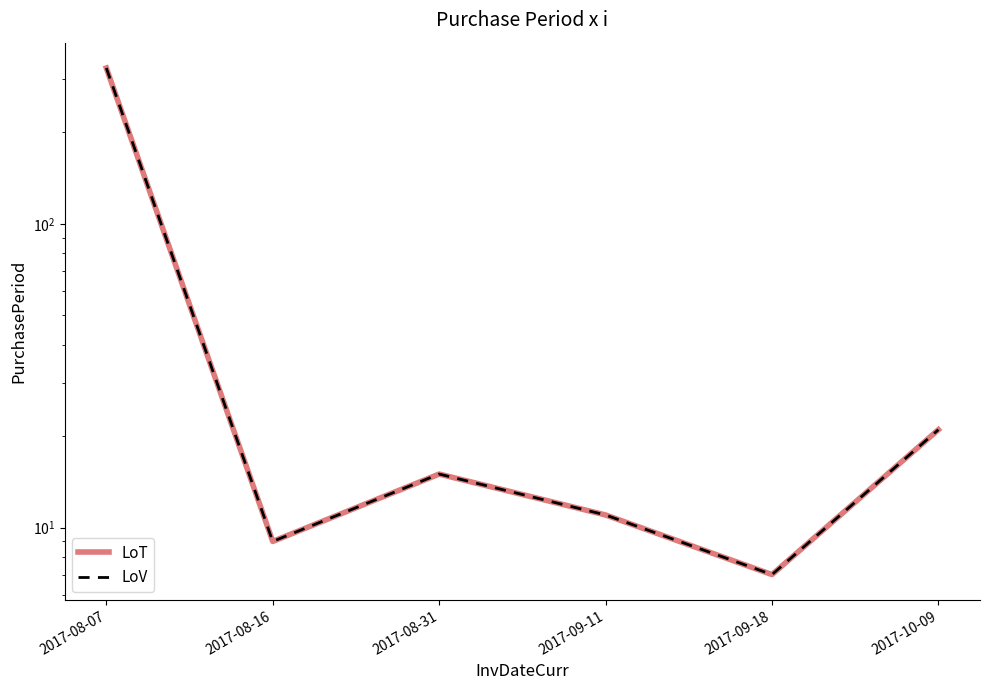

Rank the series at 2017-09-18 from lowest to highest value.

LoT, LoV